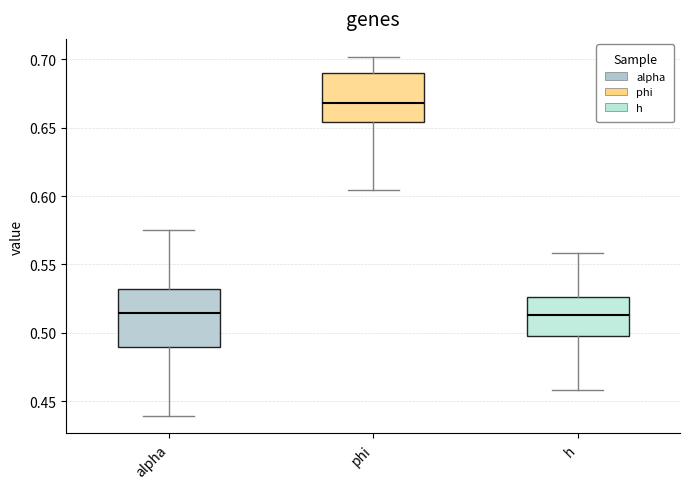

Where does the lower whisker of the box for alpha end on the y-axis? The values are not printed on the chart, so give them approximately, as read against the axis.

0.440